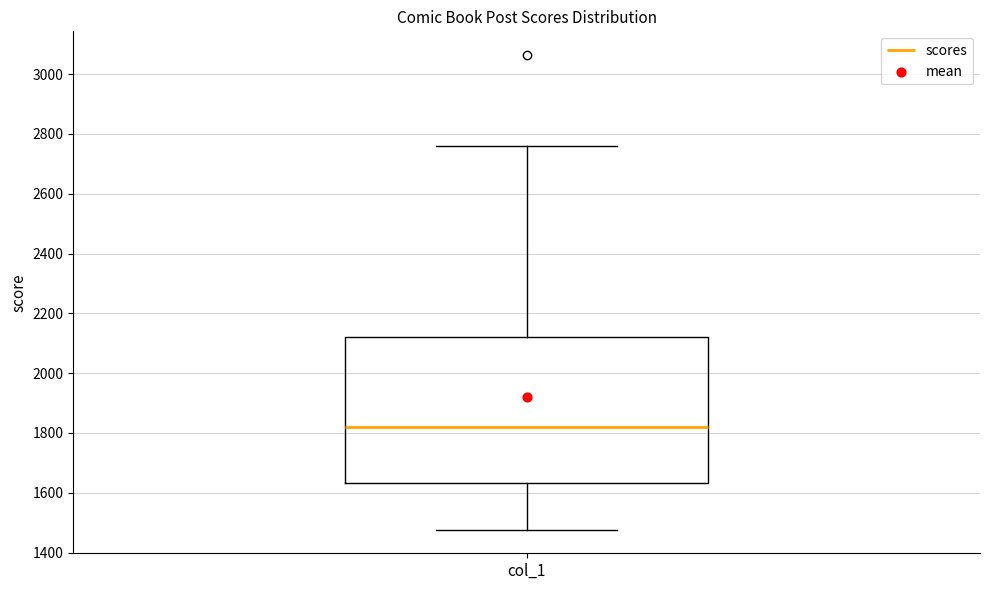

Where does the upper whisker of the box for col_1 end on the y-axis? The values are not printed on the chart, so give them approximately, as read against the axis.

2760